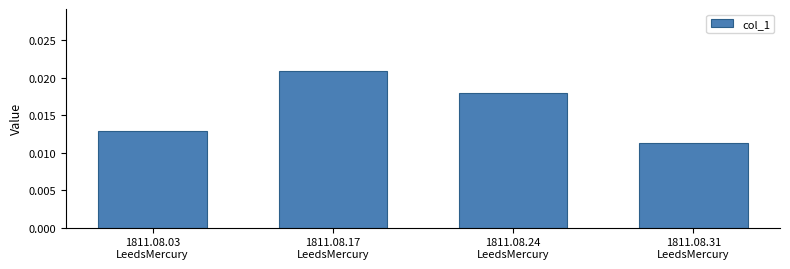

Where is the data nearest to the value 0?

1811.08.31
LeedsMercury